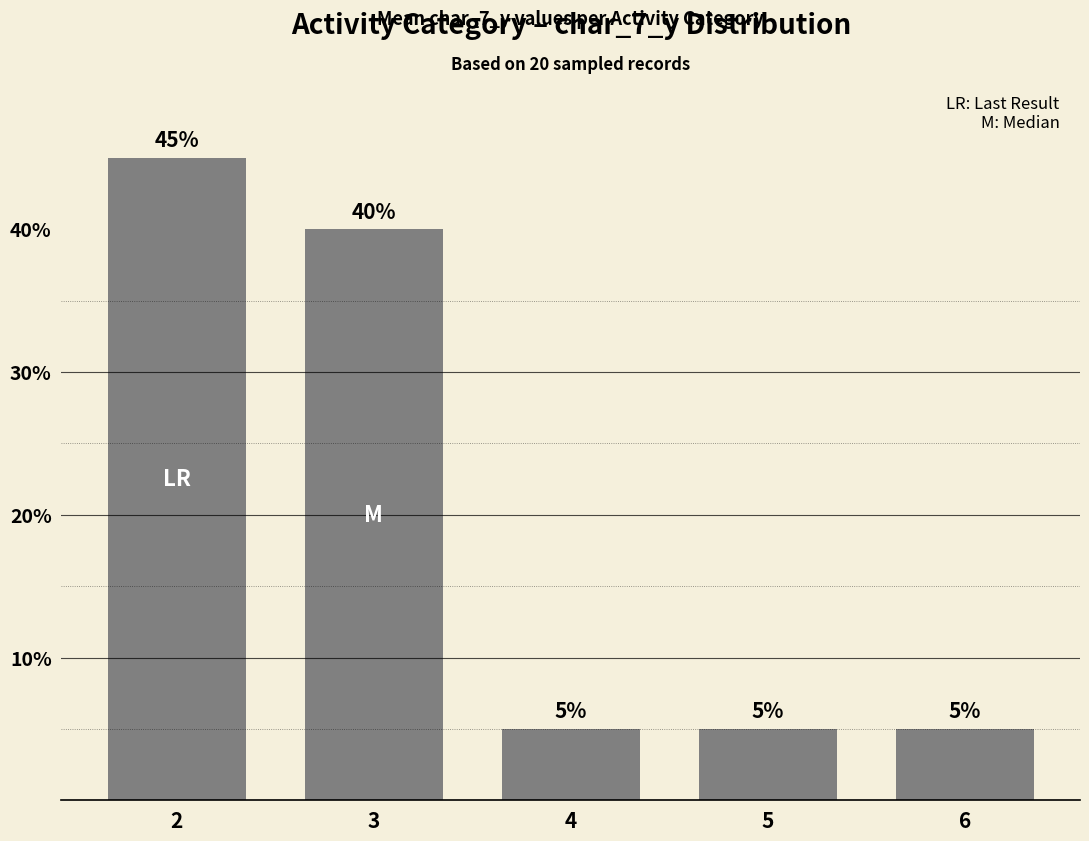

How many data points does each series have?

5